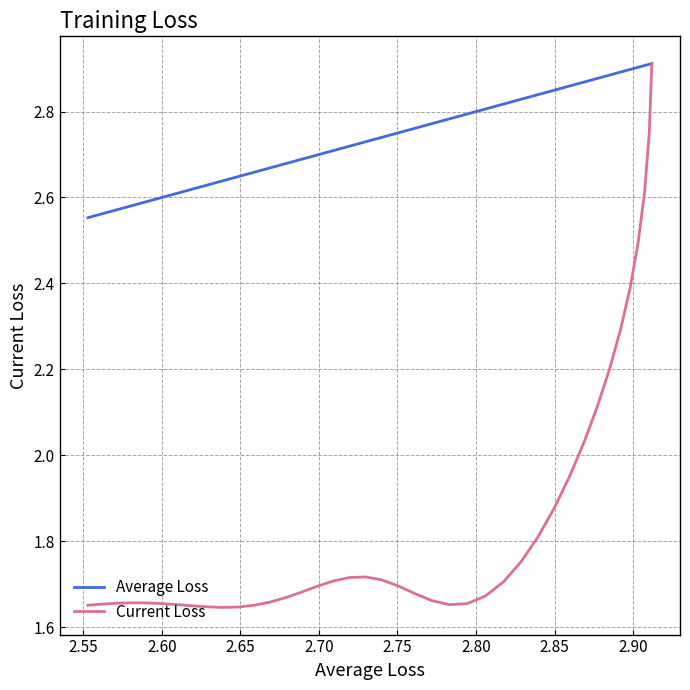

True or false: Average Loss has more than 2 points higher than both neighbors.

False